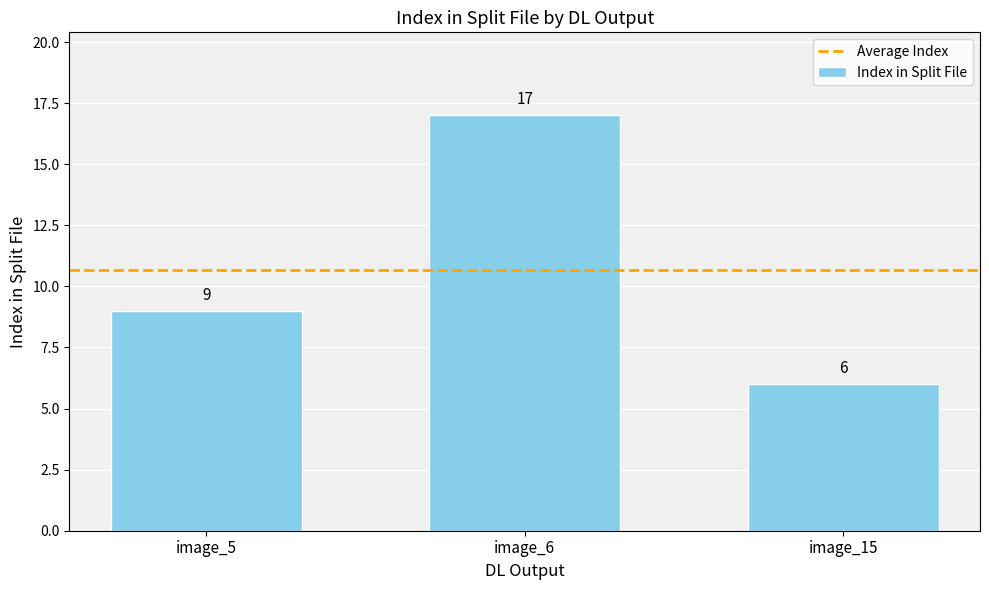

How many values are between 6 and 17?

3